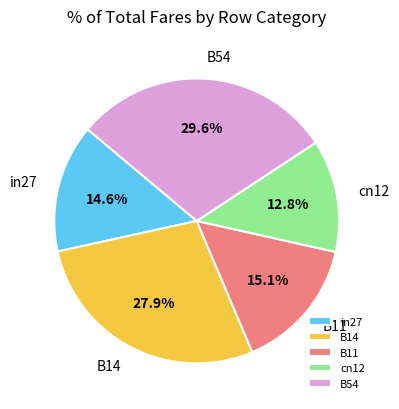

What is the smallest slice in the pie chart?

cn12